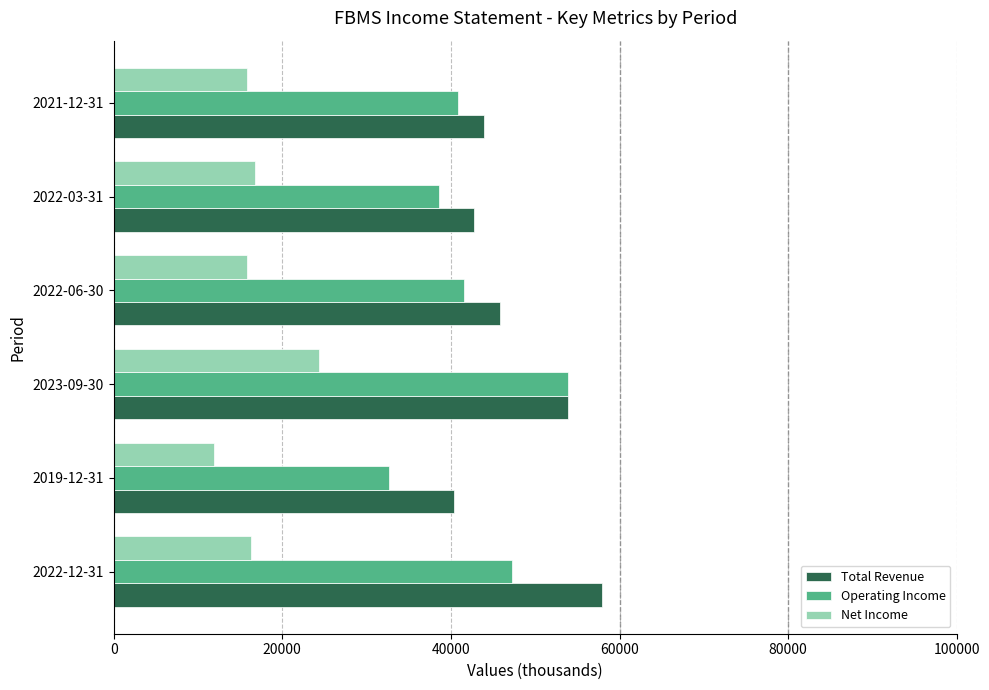

What is the smallest value displayed?

11900